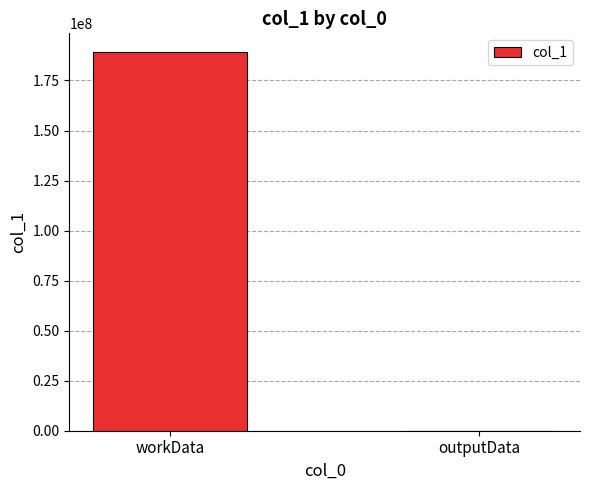

What is the maximum value shown in the chart?

189093940